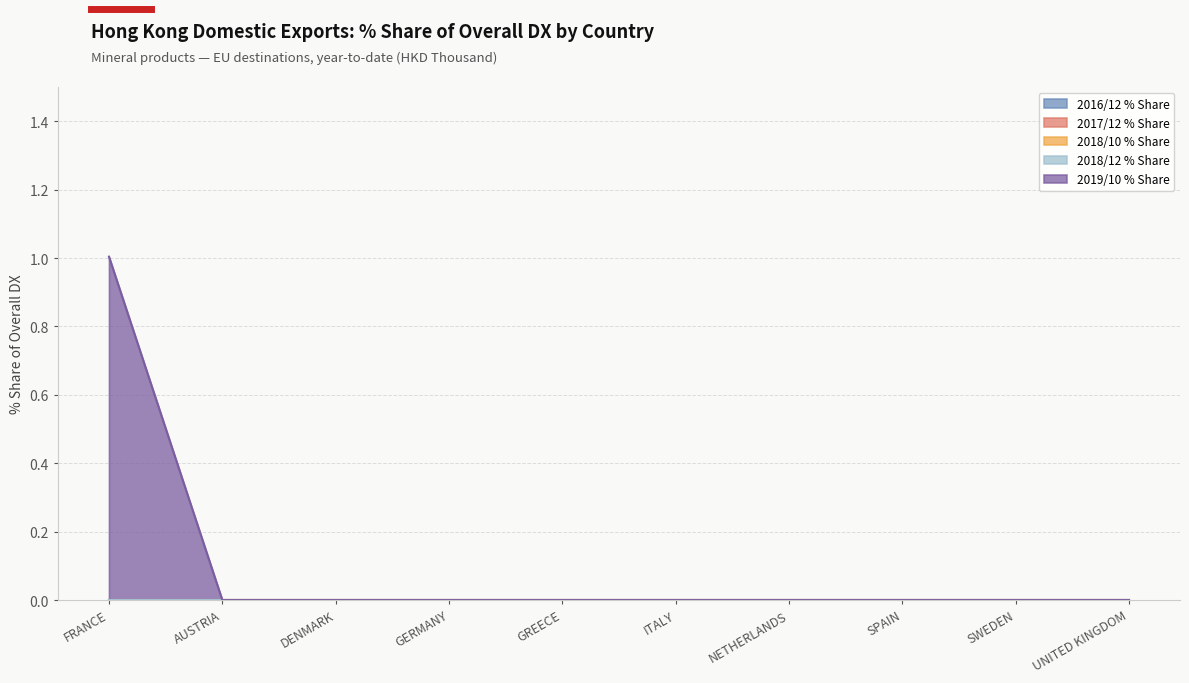

At which category is the sum across all series the highest?

FRANCE